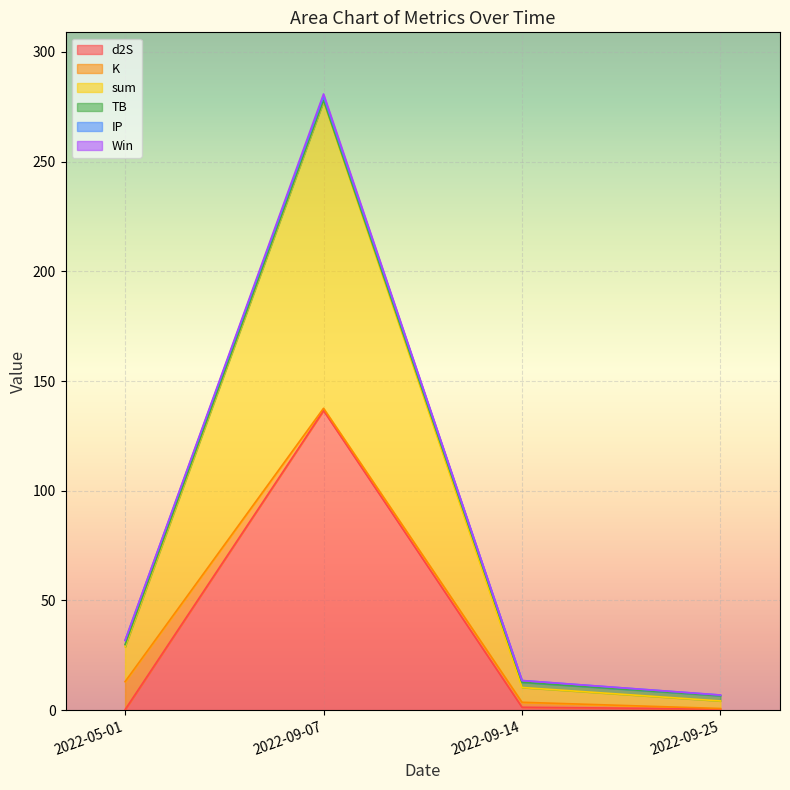

At which label does d2S reach its peak?

2022-09-07